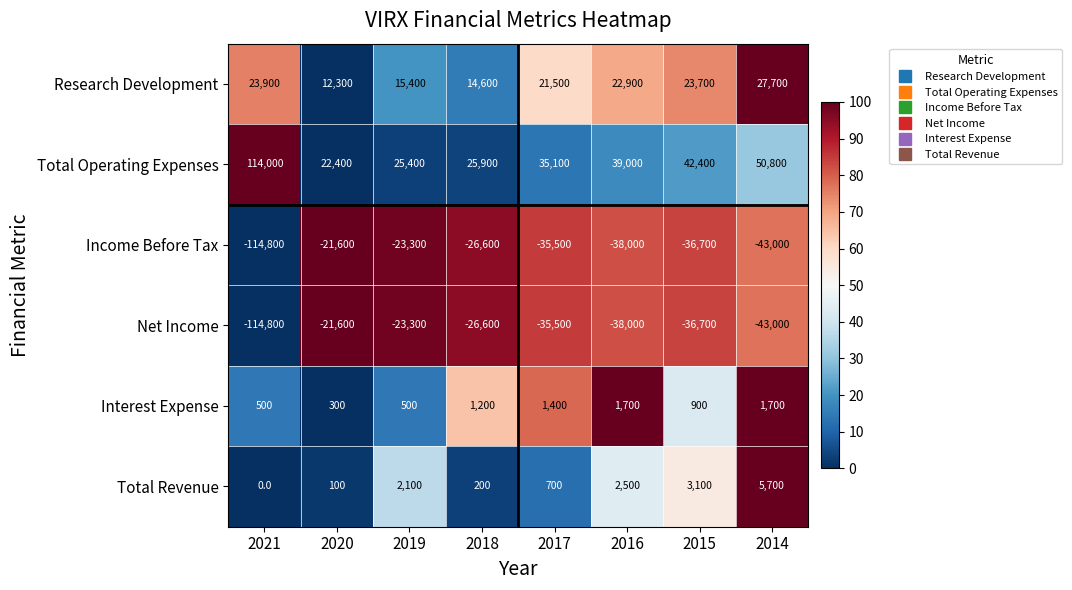

Rank the categories by Research Development value from lowest to highest.

2020, 2018, 2019, 2017, 2016, 2015, 2021, 2014